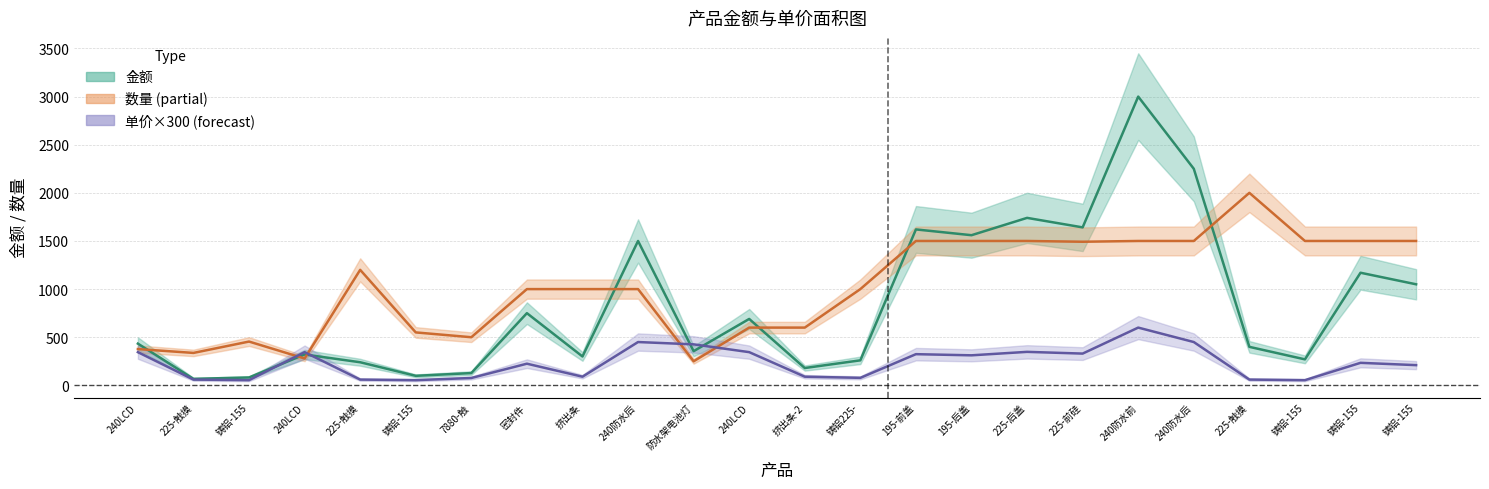

Reading left to right, transcribe all the data shown in this chart.

金额: 433.6	67.4	81.9	320.9	240.0	99.0	127.5	750.0	300.0	1500.0	355.0	690.0	180.0	260.0	1620.0	1560.0	1740.0	1641.2	3000.0	2250.0	400.0	270.0	1170.0	1050.0
数量: 377.0	337.0	455.0	279.0	1200.0	550.0	500.0	1000.0	1000.0	1000.0	250.0	600.0	600.0	1000.0	1500.0	1500.0	1500.0	1492.0	1500.0	1500.0	2000.0	1500.0	1500.0	1500.0
单价×300: 345.0	60.0	54.0	345.0	60.0	54.0	76.5	225.0	90.0	450.0	426.0	345.0	90.0	78.0	324.0	312.0	348.0	330.0	600.0	450.0	60.0	54.0	234.0	210.0